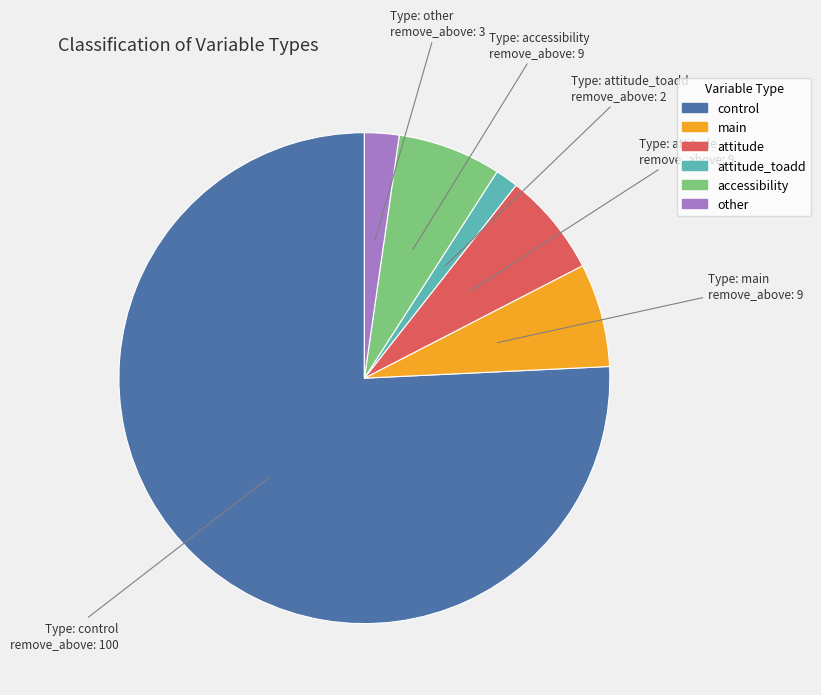

Is there any slice that represents more than half of the pie?

Yes